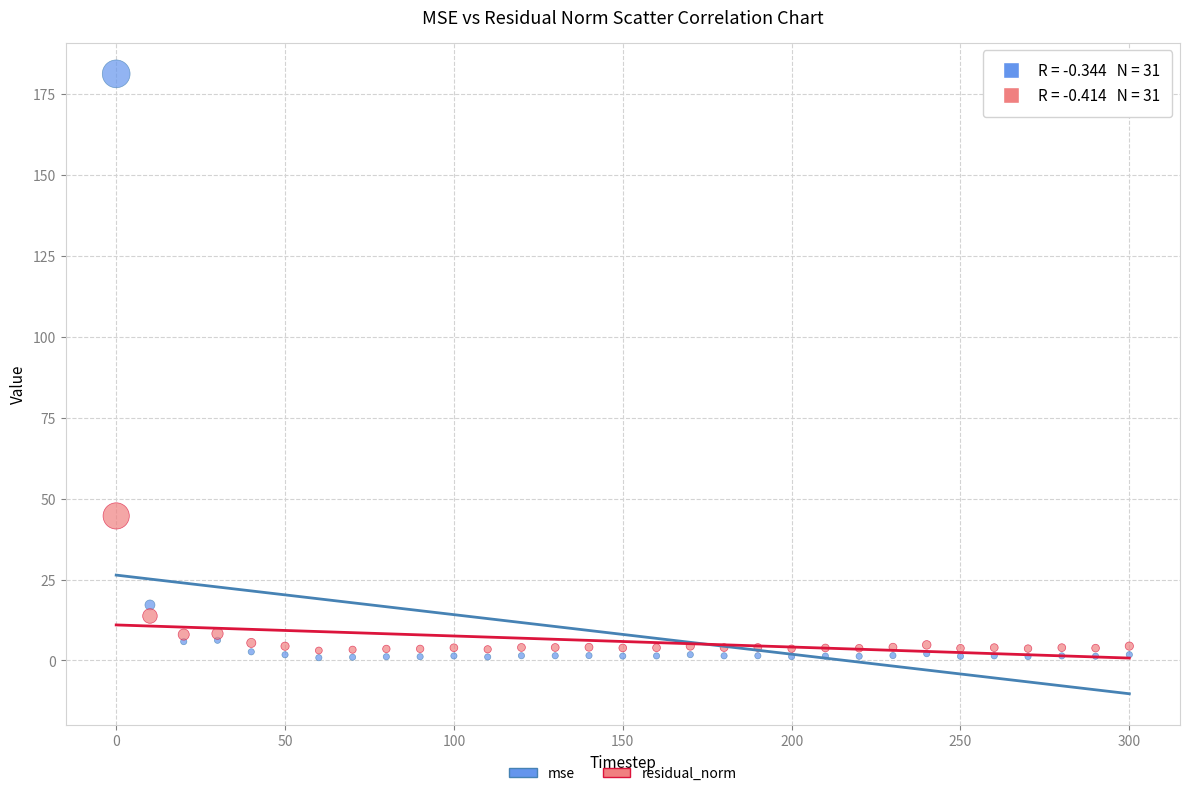

What is the X range (max minus min) for the scatter plot?

300.0